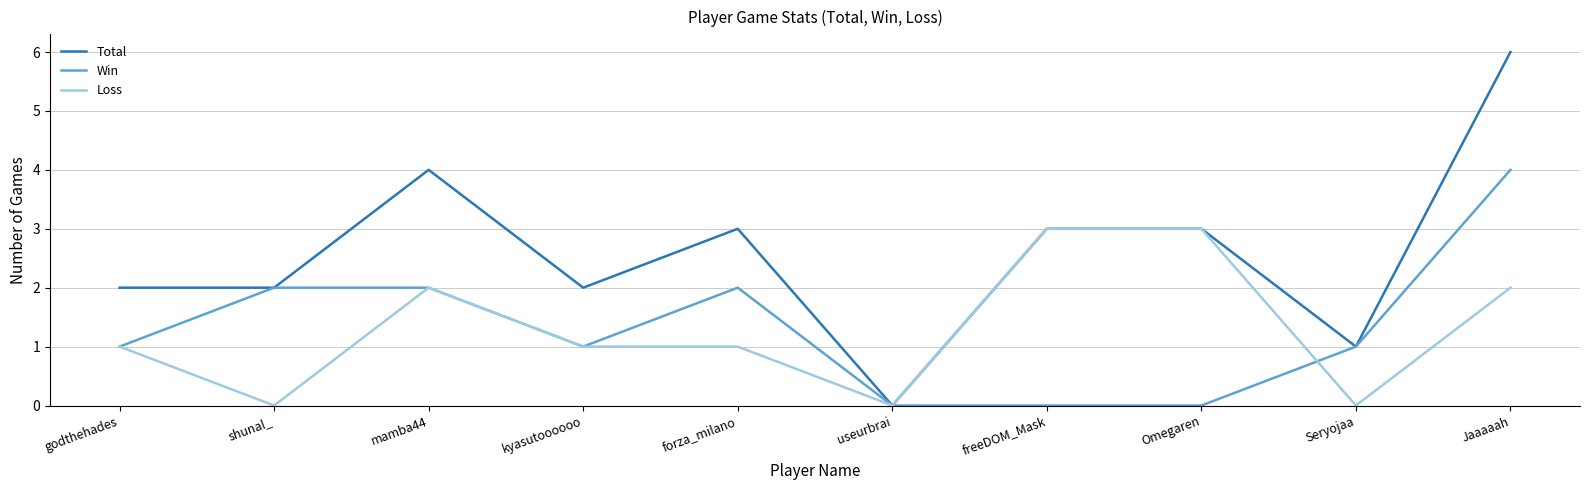

What is the total value across all series at freeDOM_Mask?

6